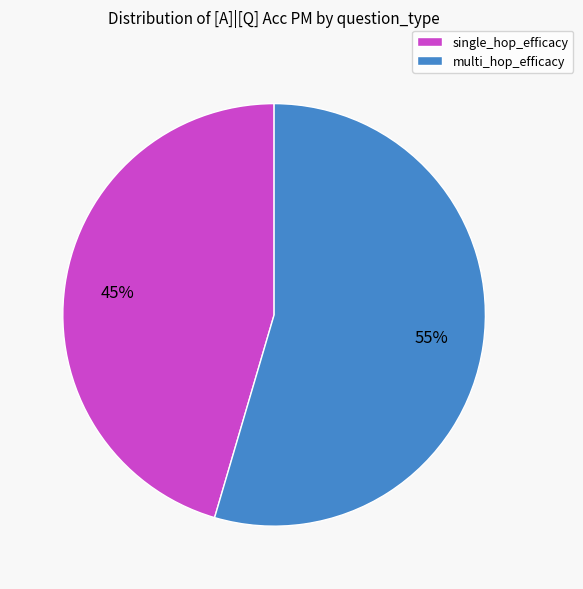

Does any single category account for the majority?

Yes